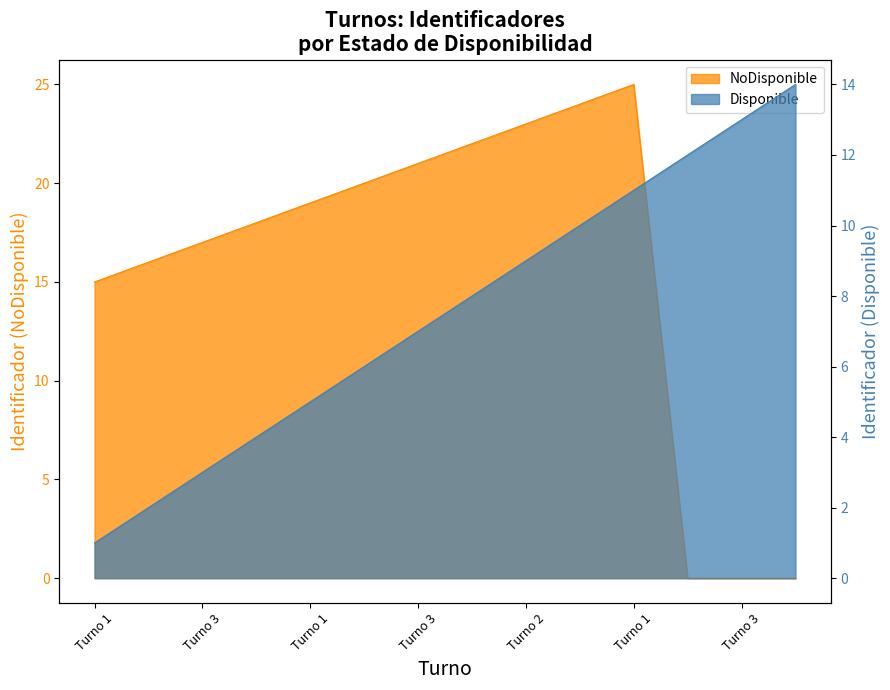

After their last crossing, which series has the higher values: NoDisponible or Disponible?

Disponible